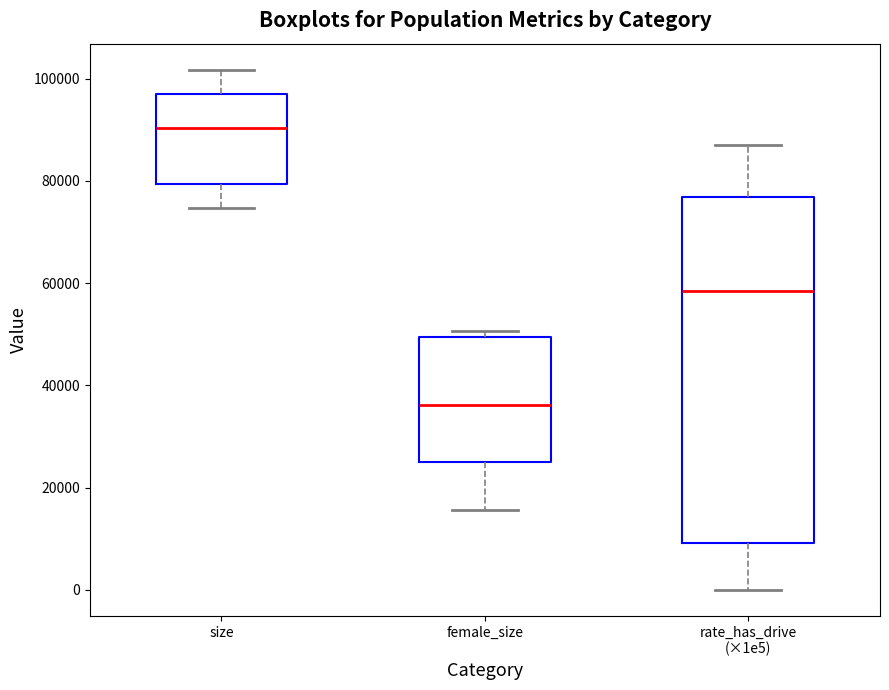

Reading left to right, transcribe this box plot: for each box, give where its median line is, the range the box spans, and where its two whiskers end, as read against the y-axis. The values are not printed on the chart, so give them approximately, as read against the axis.

size: median 90000, box 80000 to 98000, whiskers 74000 to 102000
female_size: median 36000, box 24000 to 50000, whiskers 16000 to 50000 (just above the box's upper edge)
rate_has_drive (×1e5): median 58000, box 10000 to 76000, whiskers 0 to 88000